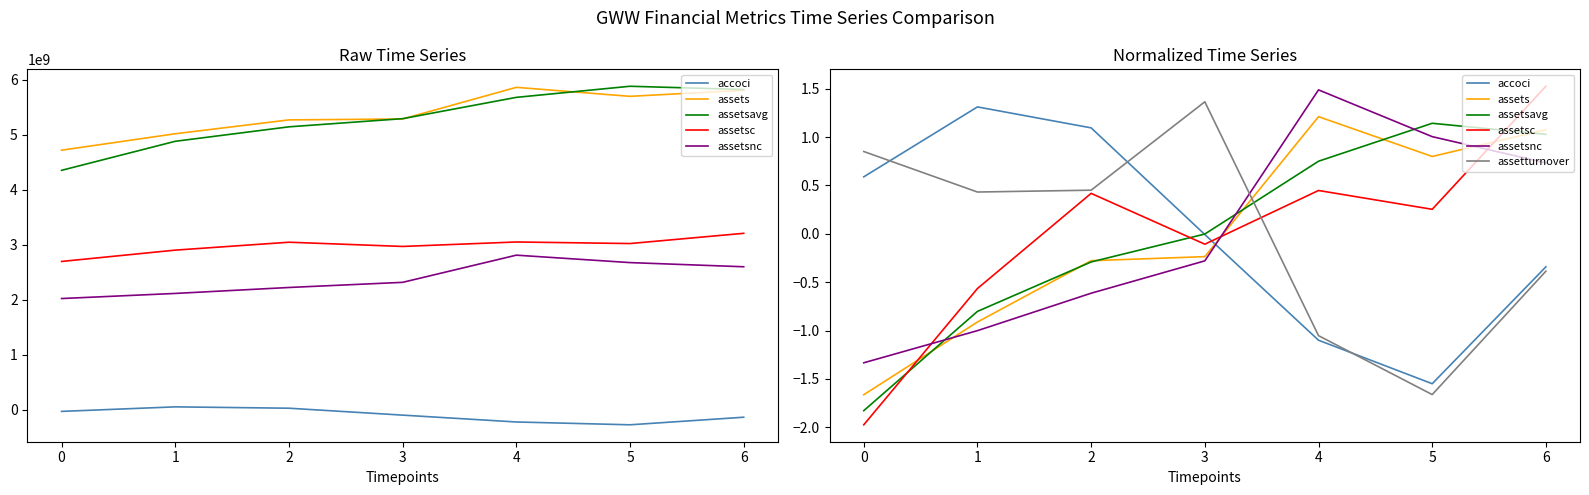

Which series has the largest total across all categories?

assetsnc